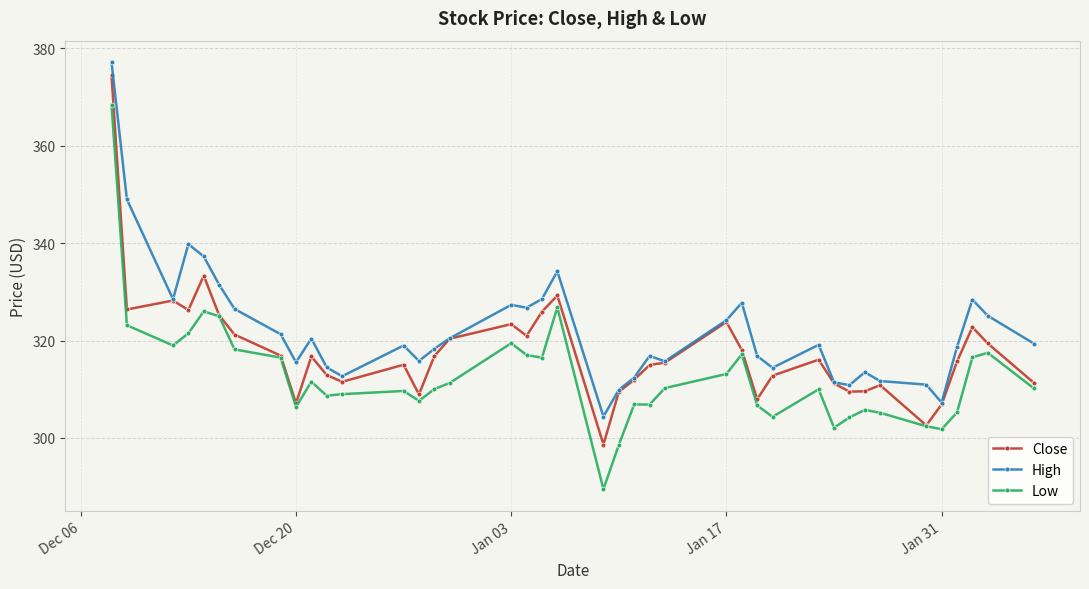

True or false: High has more than 2 points higher than both neighbors.

True